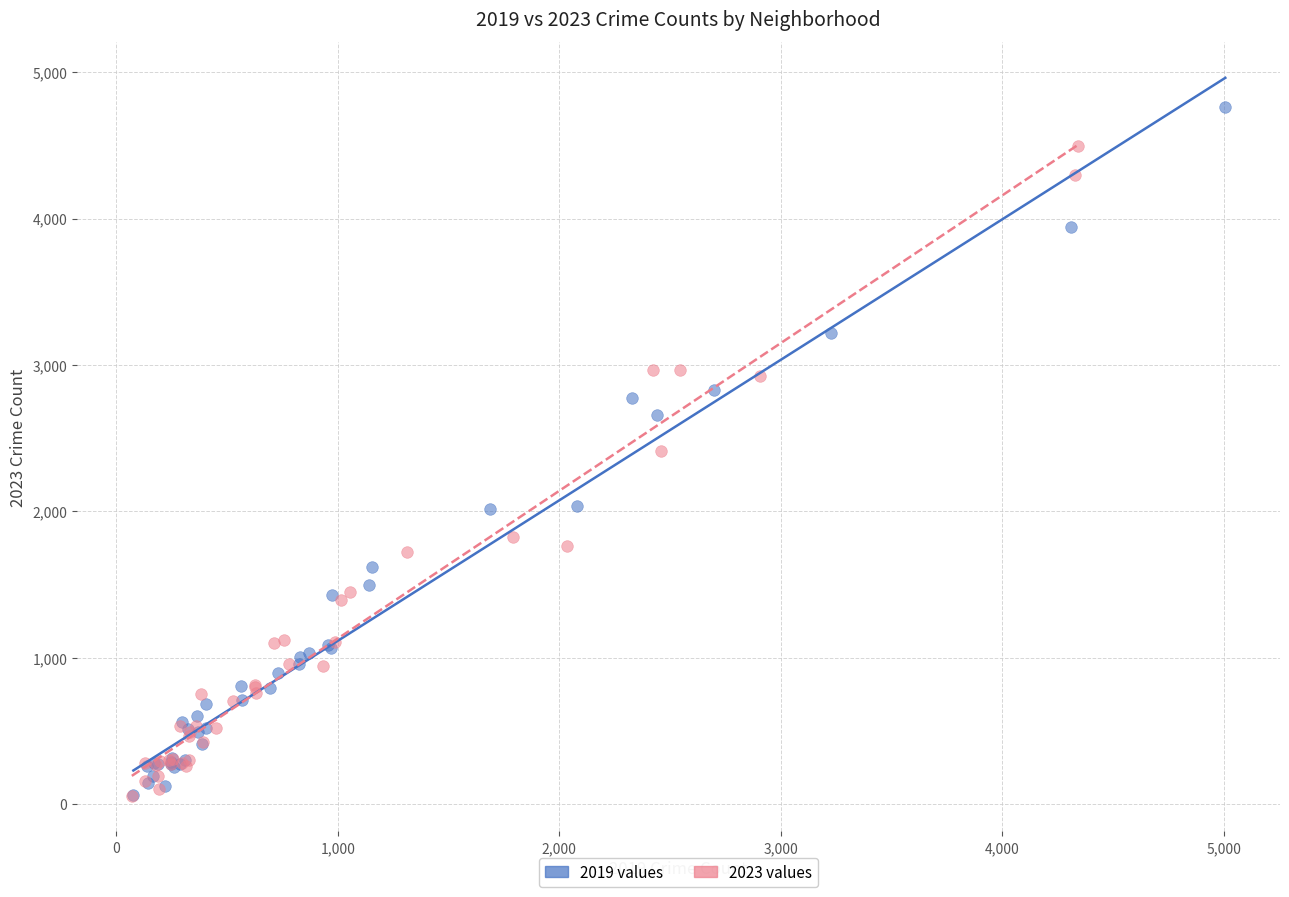

Which series has the widest spread of Y values?

2019 values